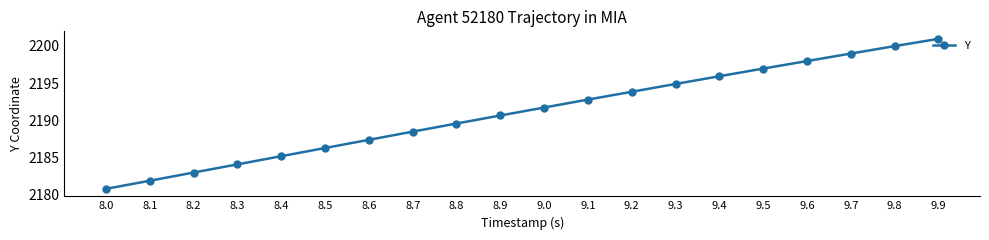

What is the greatest value displayed?

2200.9